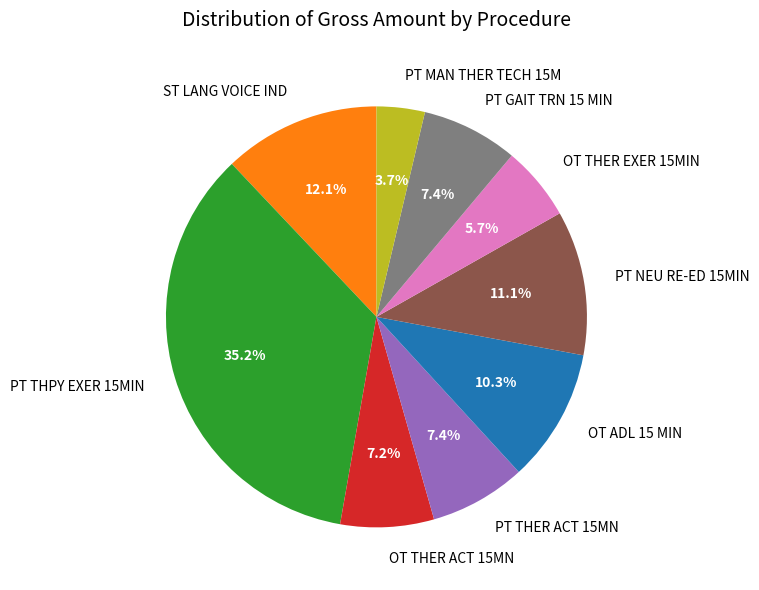

What is the smallest slice in the pie chart?

PT MAN THER TECH 15M